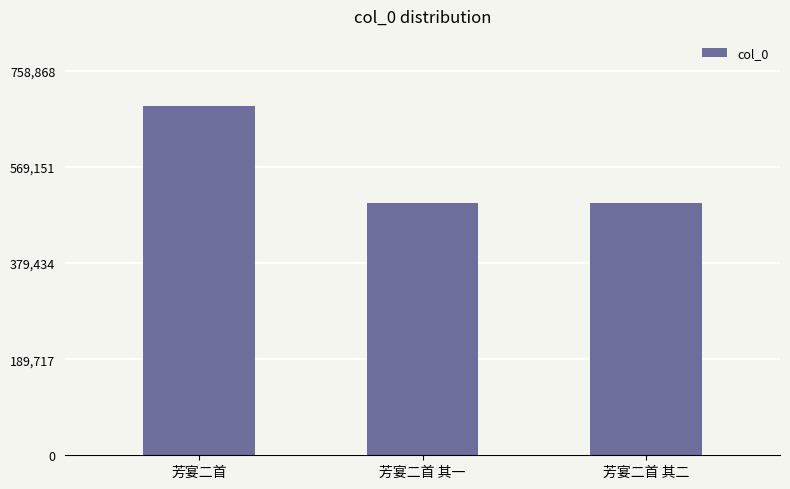

Is it true that the value at 芳宴二首 其一 is 497506?

True